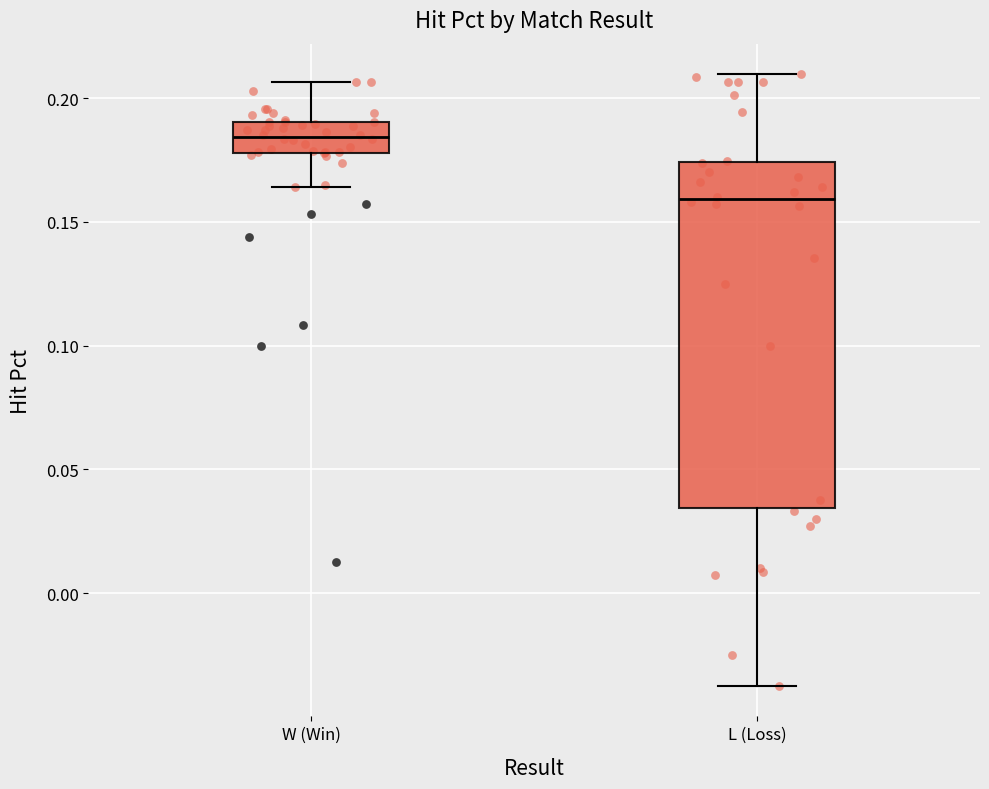

Where does the lower whisker of the box for W (Win) end on the y-axis? The values are not printed on the chart, so give them approximately, as read against the axis.

0.165